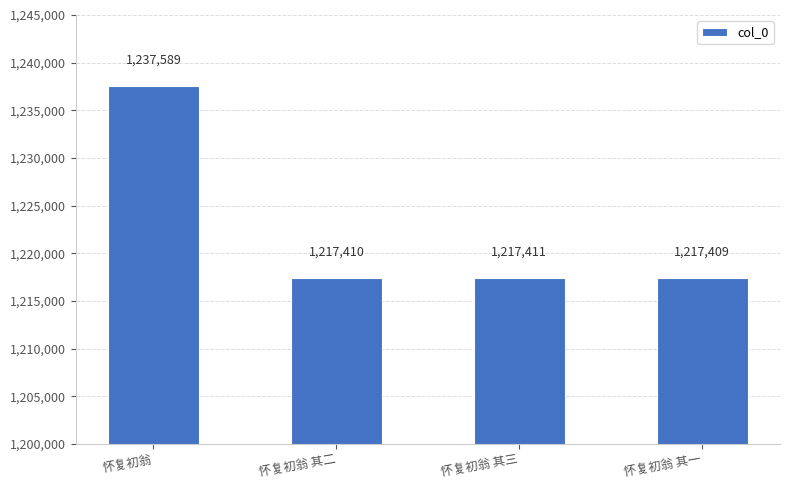

What is the sum of all values?

4889819